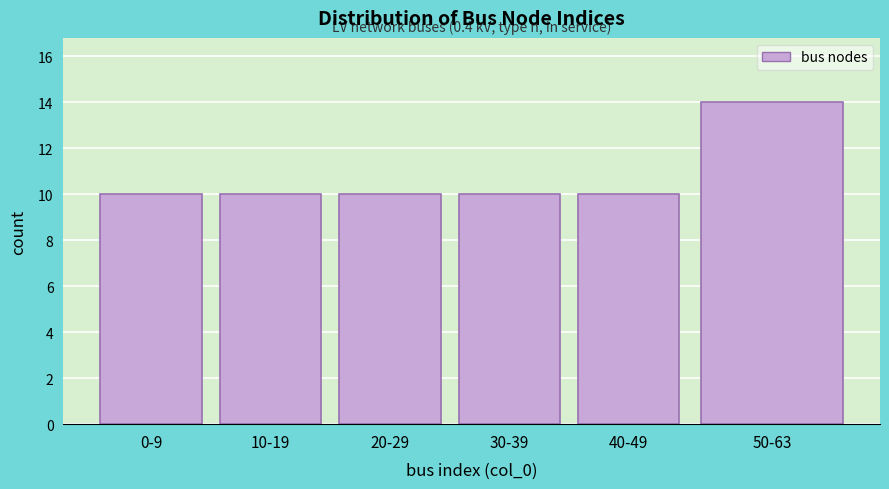

Reading left to right, what are all the values shown in this chart?

0-9=10	10-19=10	20-29=10	30-39=10	40-49=10	50-63=14